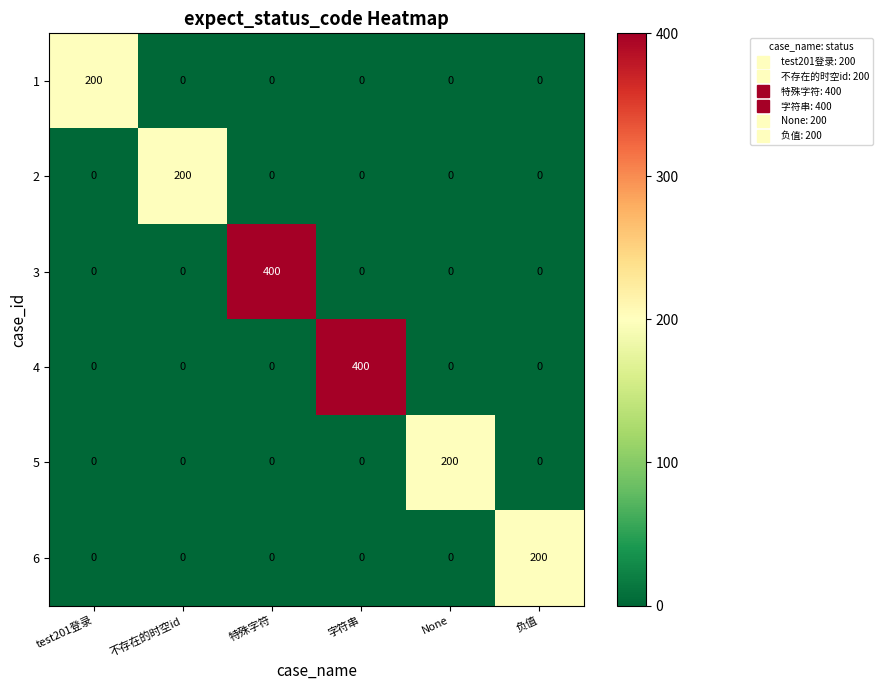

What is the sum of all 2 values?

200